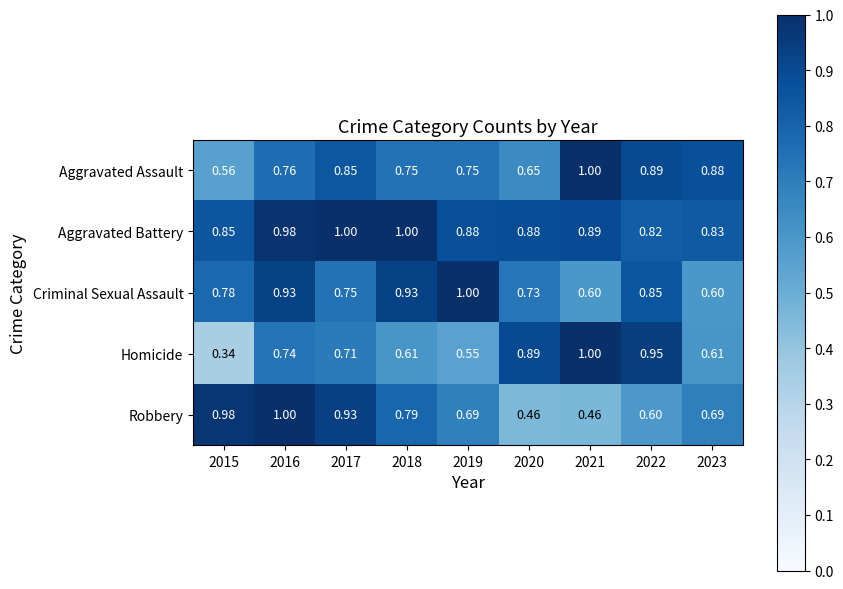

Rank the series at 2019 from lowest to highest value.

Homicide, Robbery, Aggravated Assault, Aggravated Battery, Criminal Sexual Assault